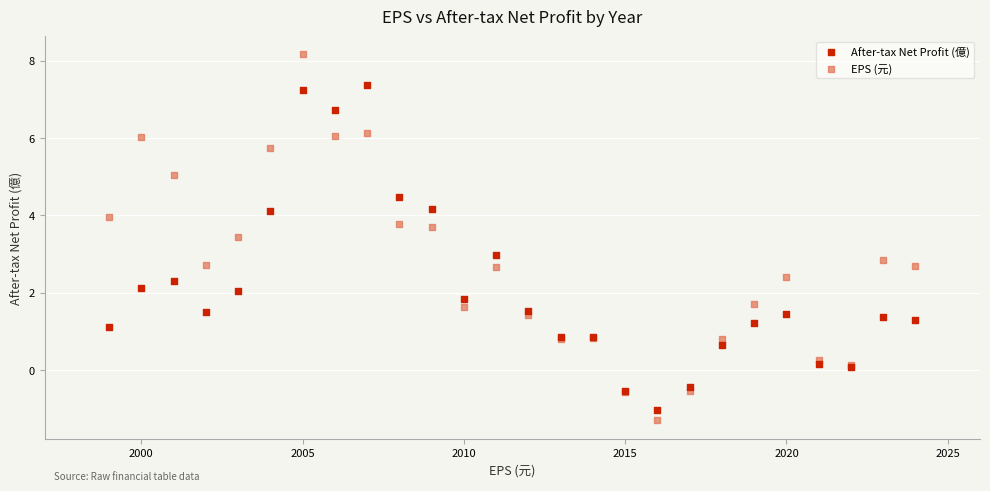

What are all the series names shown in the legend?

After-tax Net Profit (億), EPS (元)